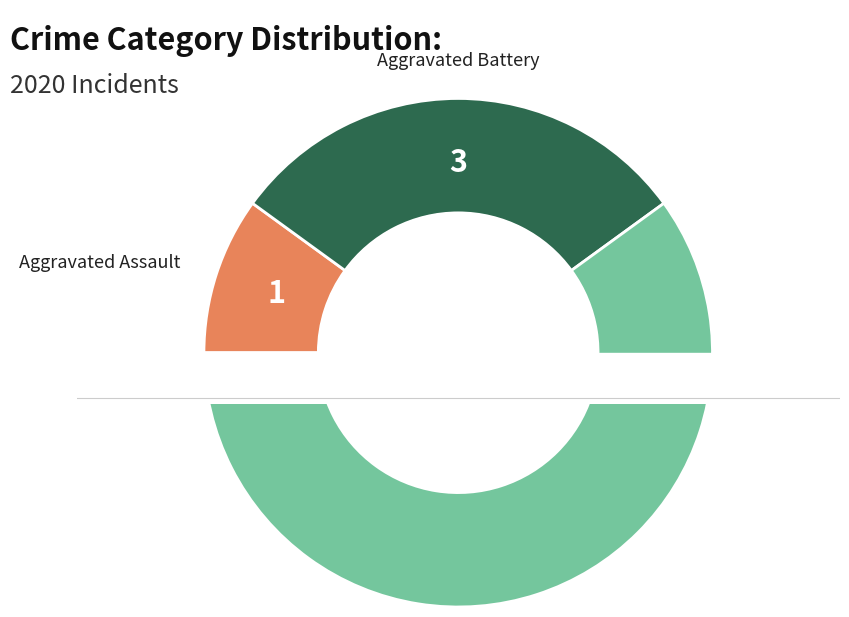

Which category has the smallest portion of the pie?

Aggravated Assault